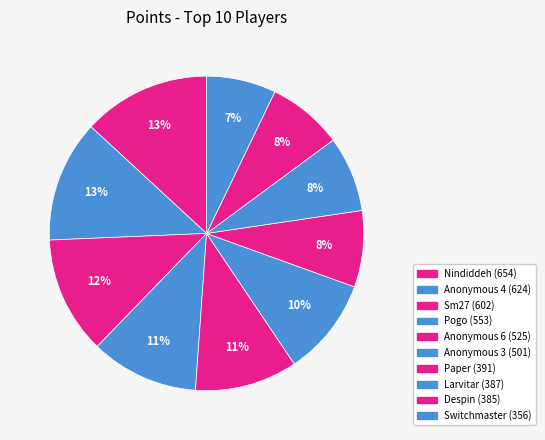

Which slice is the smallest?

Switchmaster